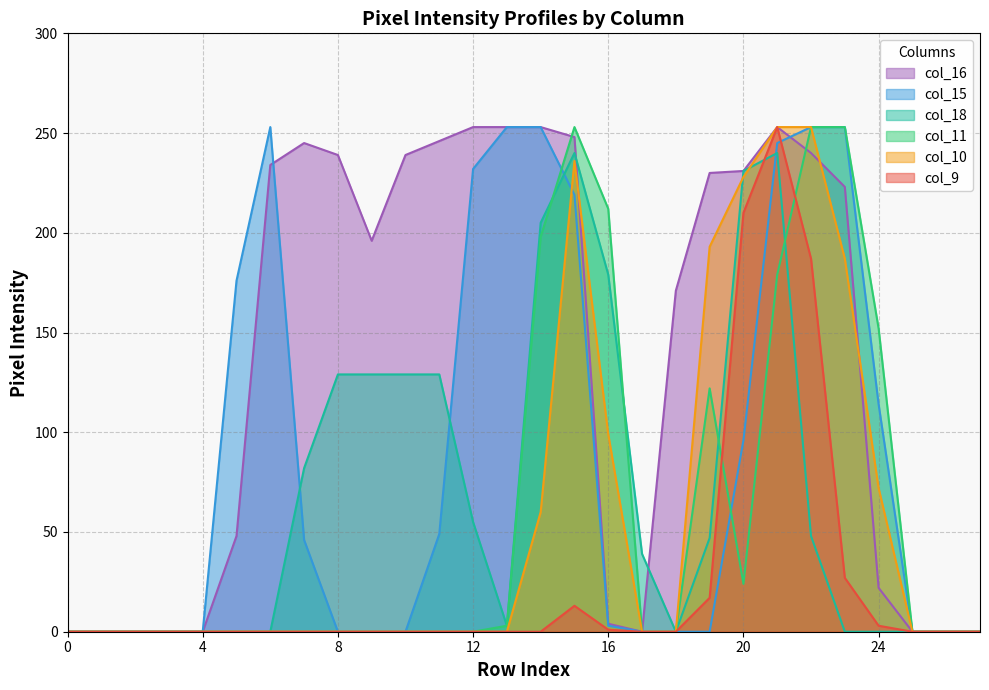

Where do col_15 and col_16 first cross each other?

6 and 7